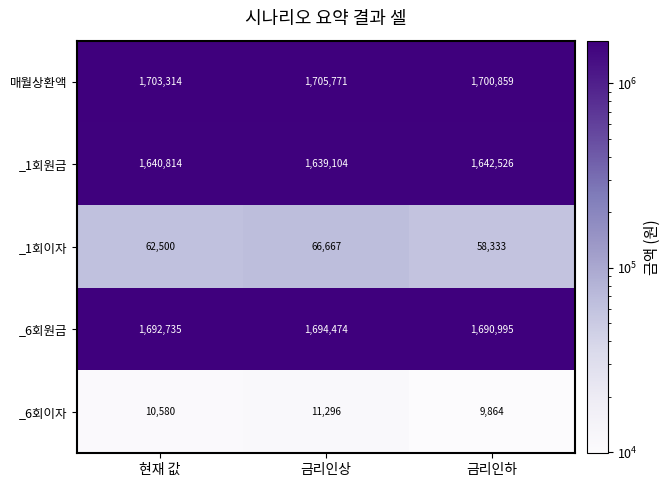

Which series has the widest spread of values?

_1회이자